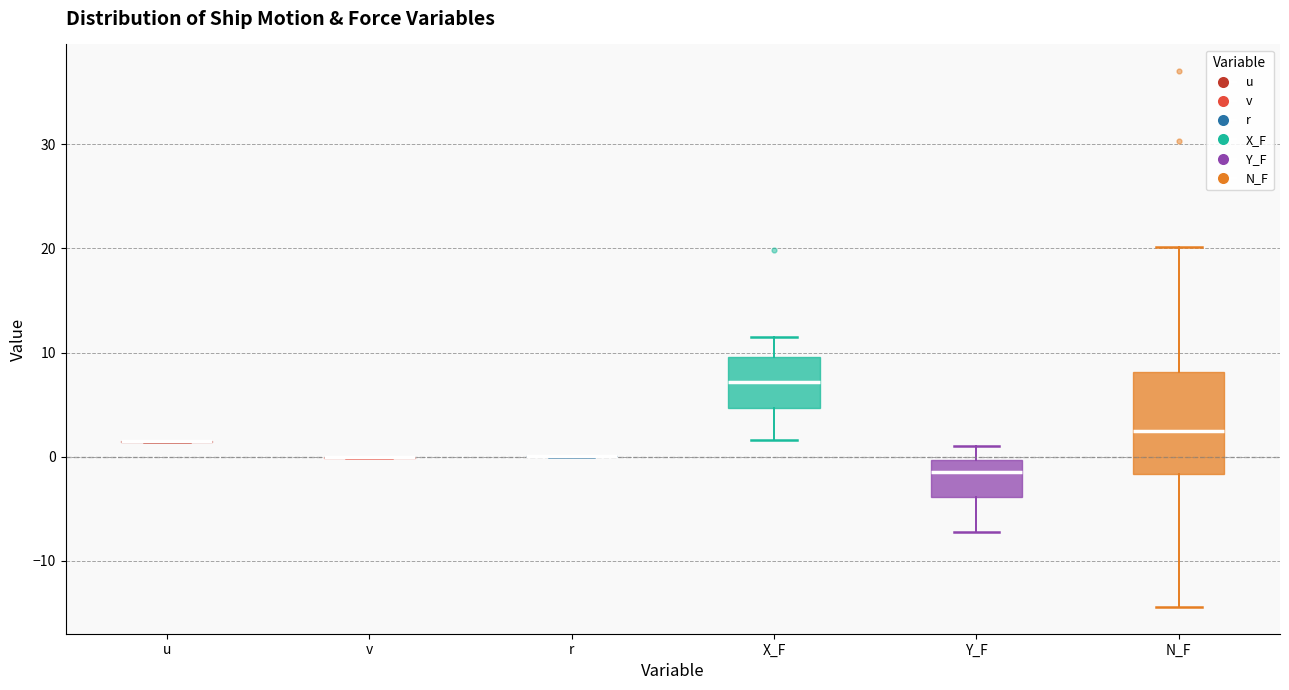

Where does the upper whisker of the box for X_F end on the y-axis? The values are not printed on the chart, so give them approximately, as read against the axis.

11